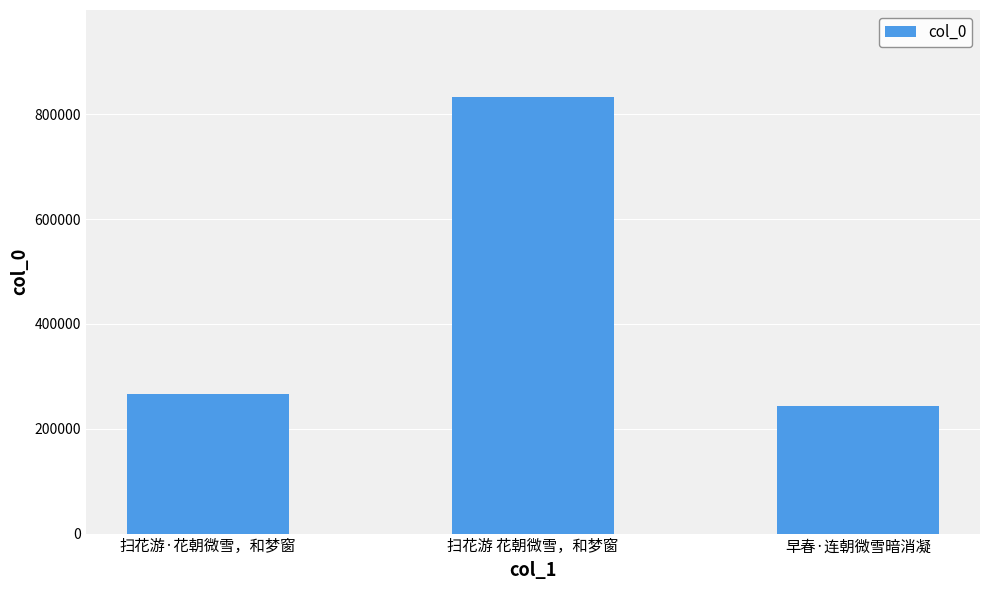

What is the label of the 2nd bar from the left?

扫花游 花朝微雪，和梦窗